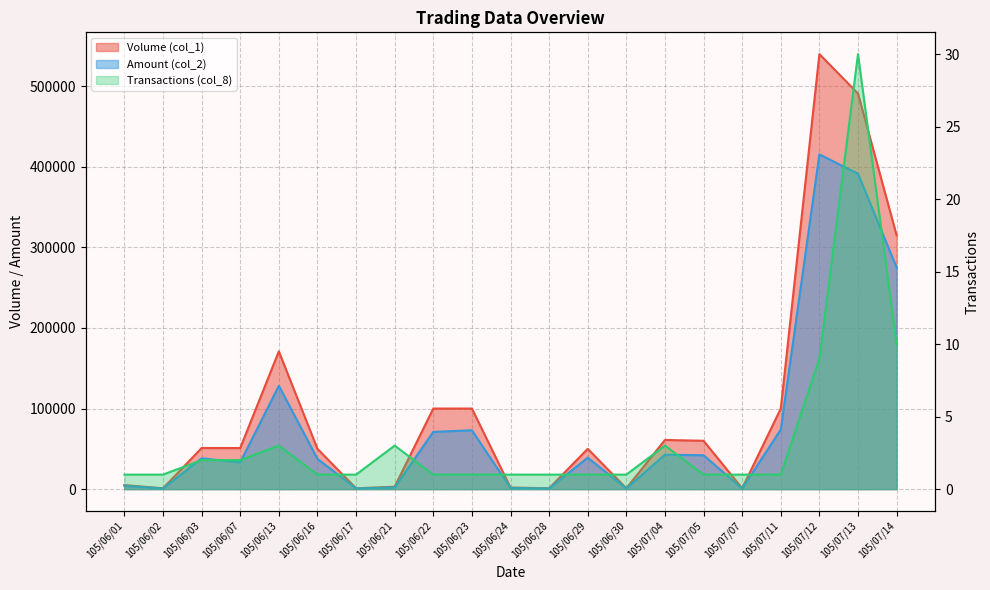

How many lines are shown in the chart?

3